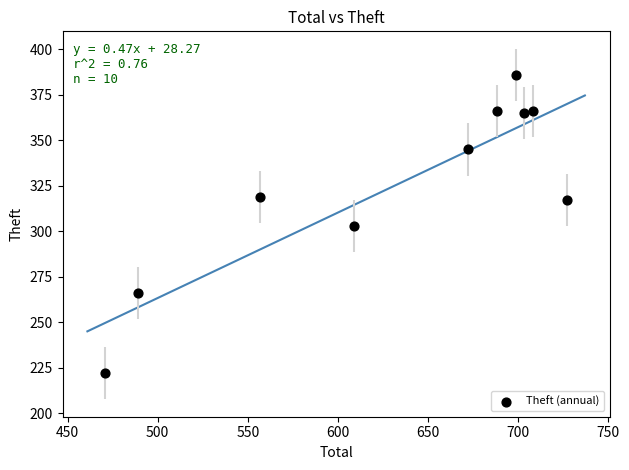

What is the average Y value?

326